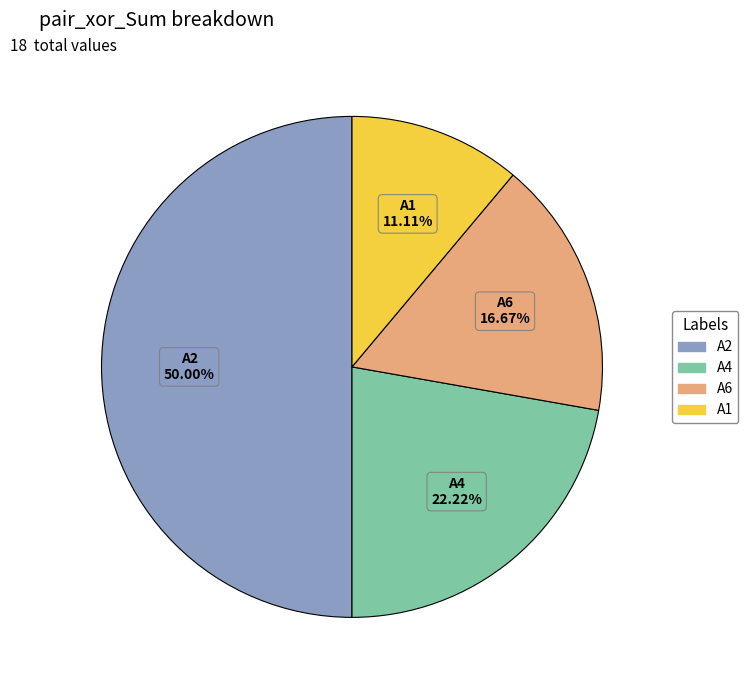

Is A6 the majority of the pie?

No